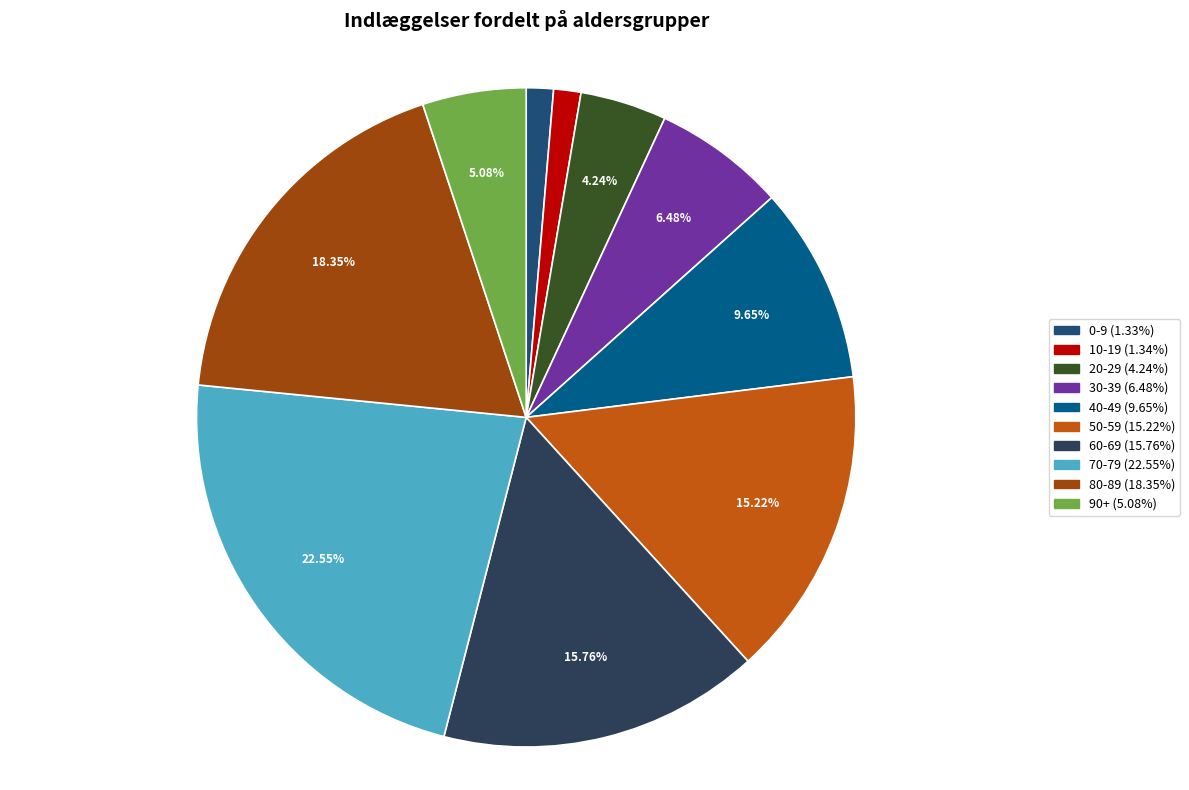

To the nearest percent, what is the difference between the largest and smallest slice percentages?

21%